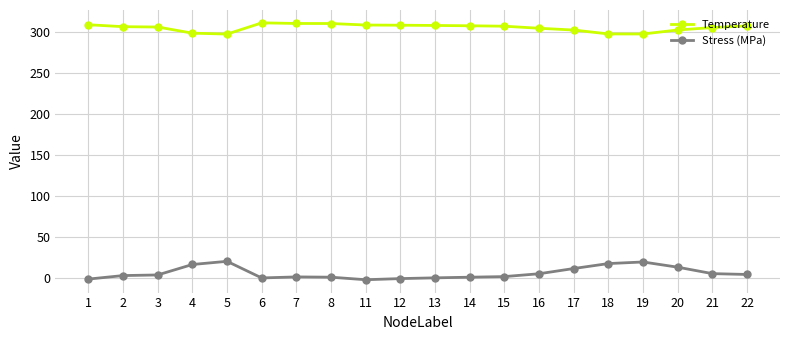

The value of Temperature at 19 is 92.1. True or false?

False